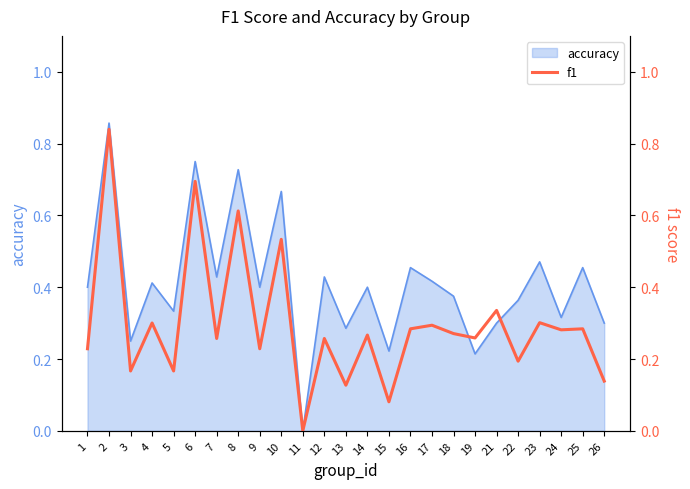

True or false: accuracy has a value of 0.4 at 1.

True